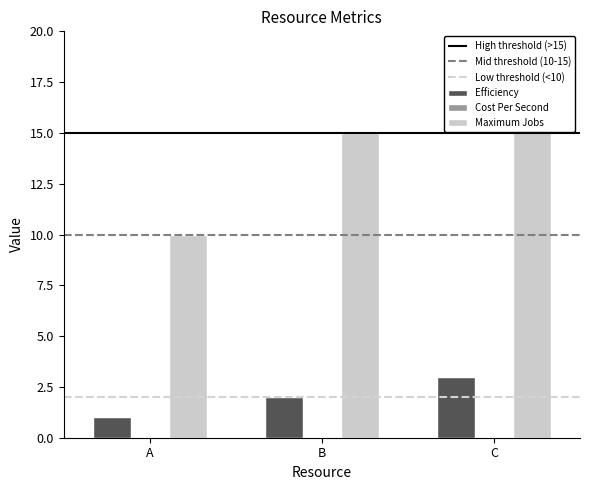

Rank the categories by Maximum Jobs value from lowest to highest.

A, B, C